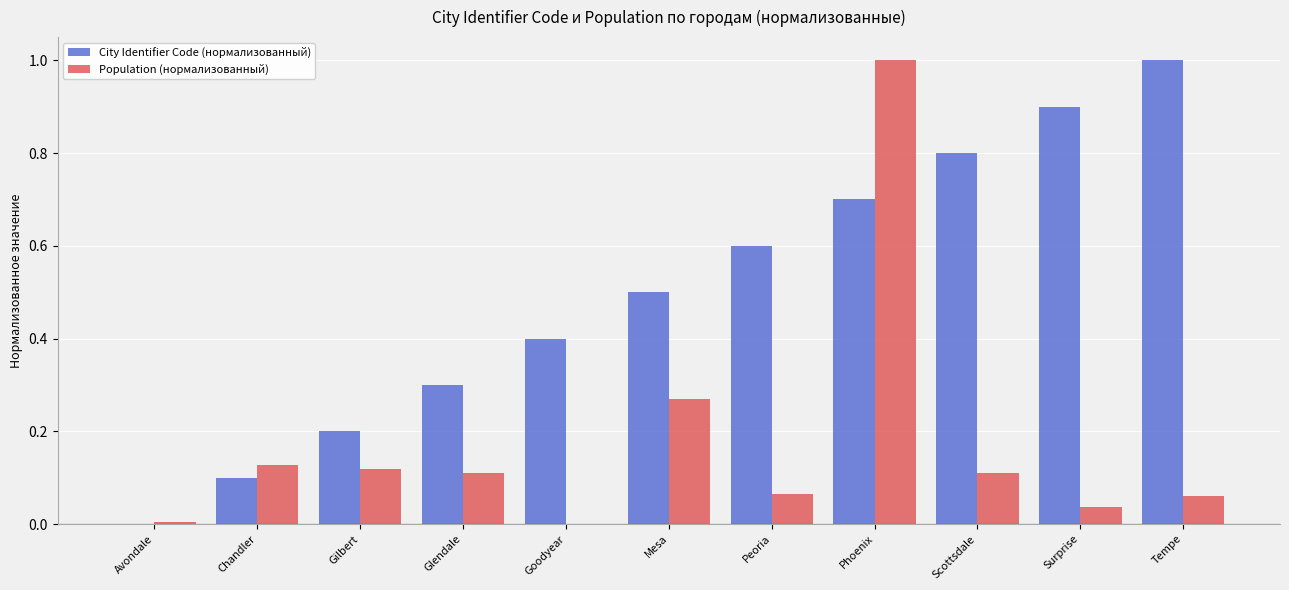

What is the sum of all City Identifier Code (нормализованный) values?

5.5